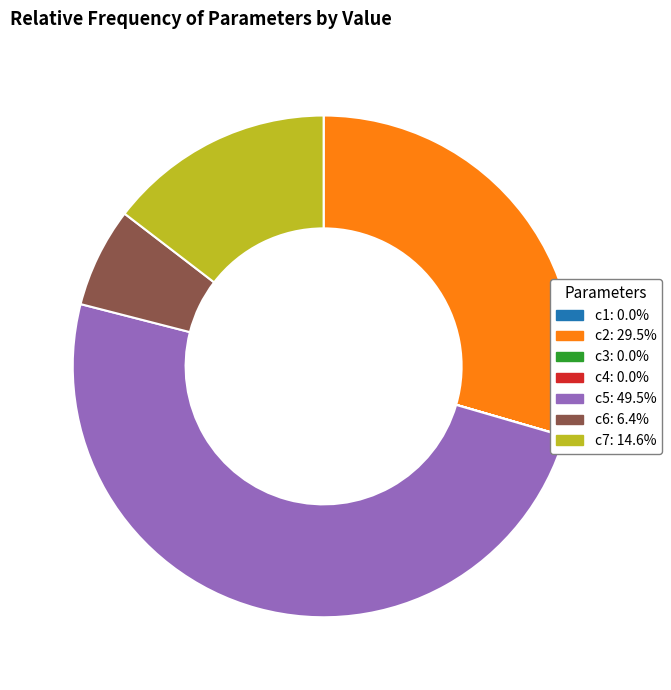

Which category has the biggest portion of the pie?

c5